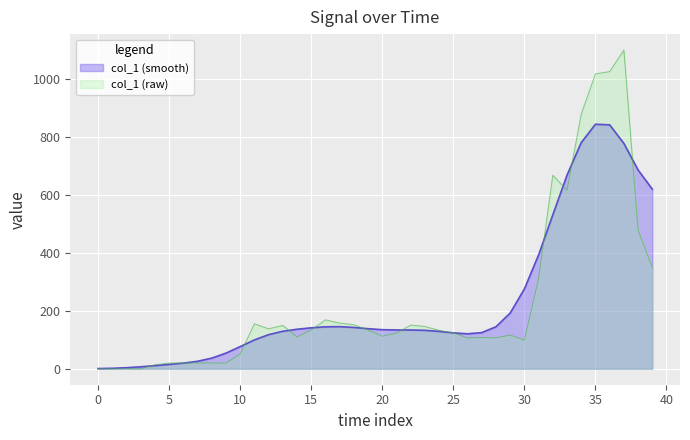

True or false: col_1 (raw) has a value of 21.2 at 30.

False